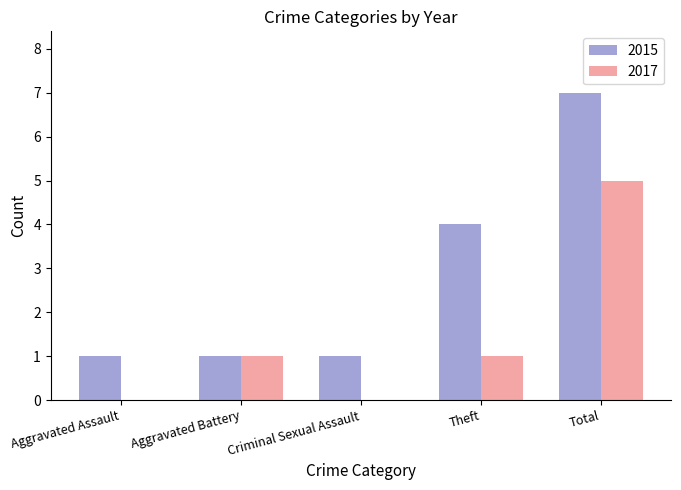

How many 2015 values are between 1 and 4?

4